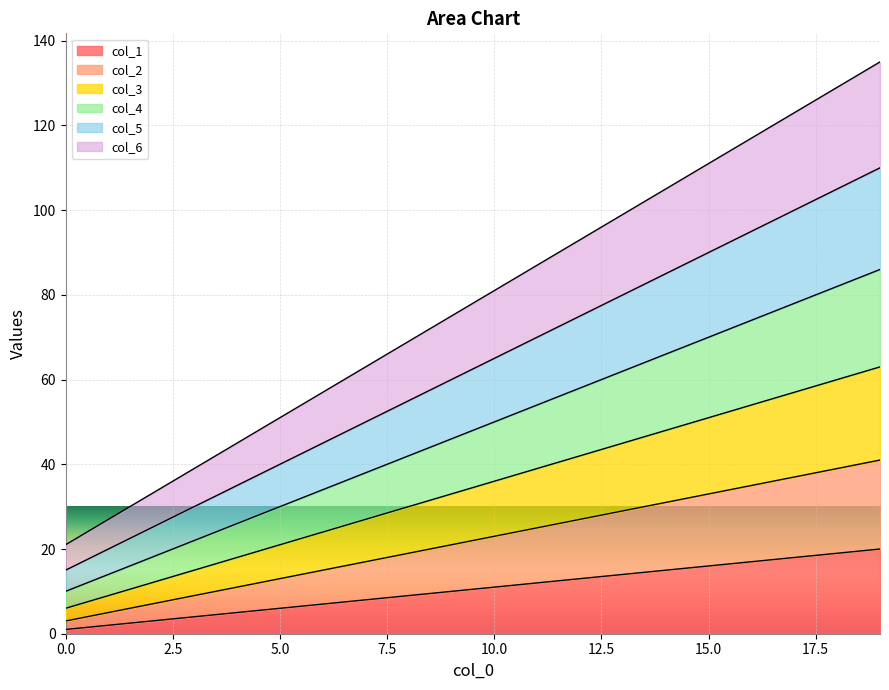

What is the value of the col_1 point at the 20th from the left?

20